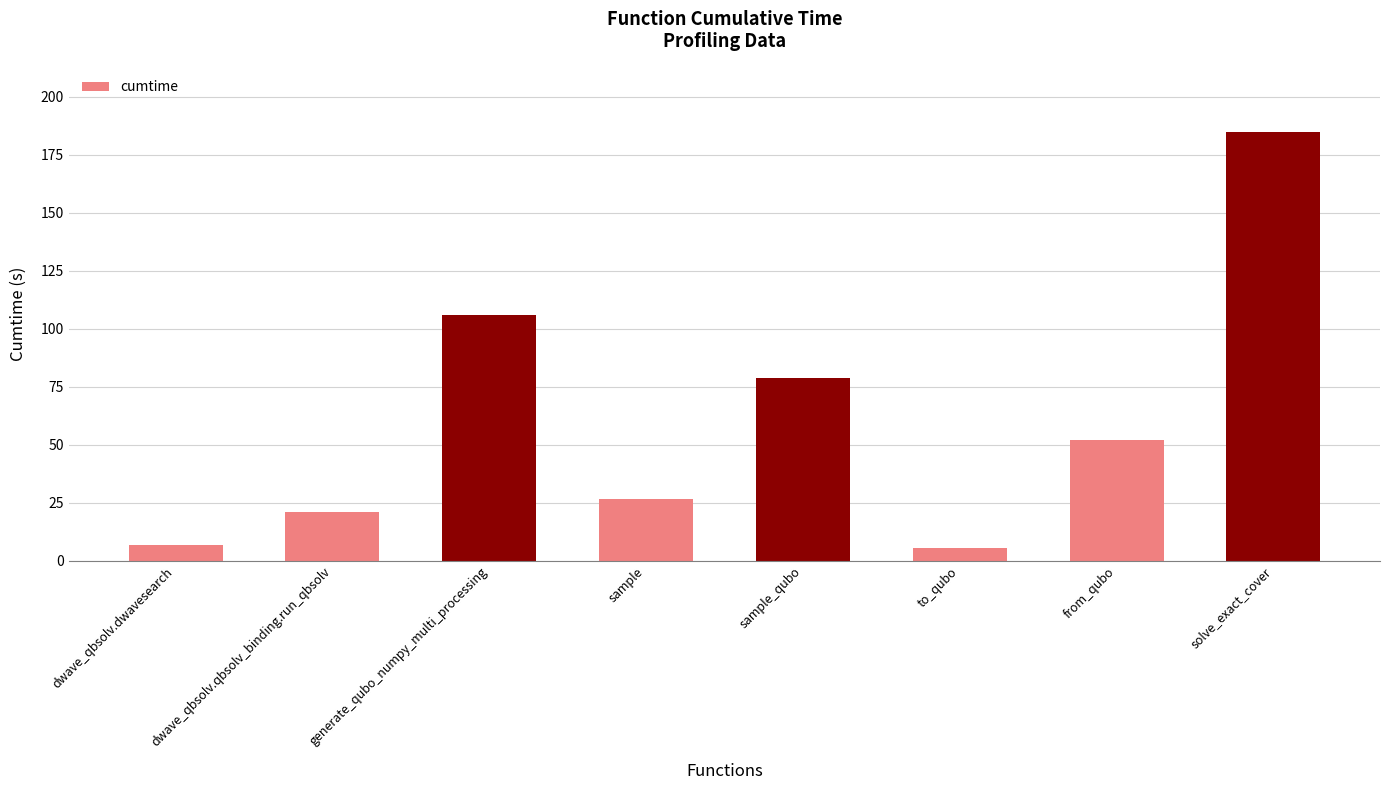

Which label corresponds to the largest value in the chart?

solve_exact_cover